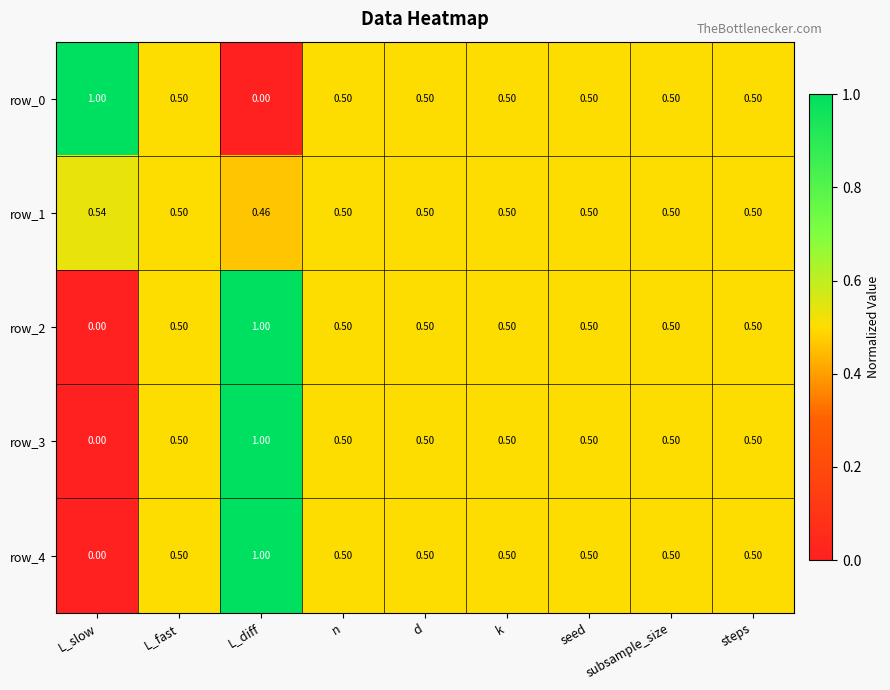

At which label does row_2 reach its minimum?

L_slow